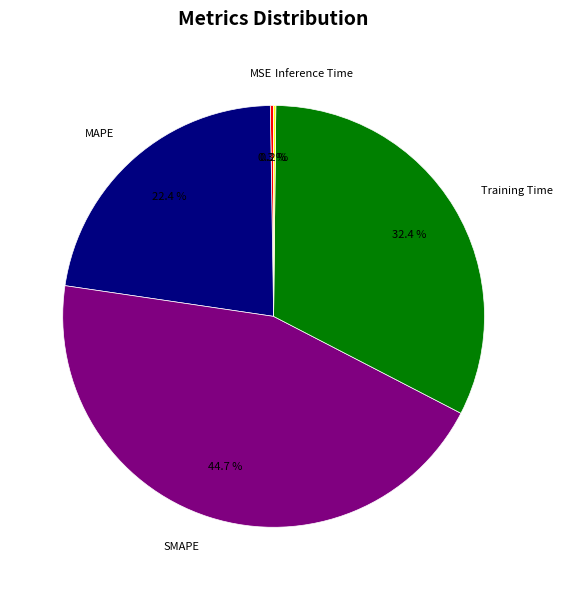

Is the sum of SMAPE and MAPE greater than half?

Yes